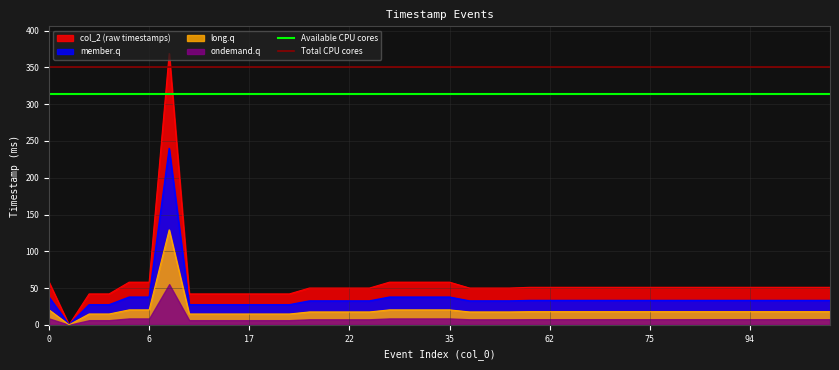

Is it true that member.q equals 33.1 at 62?

True